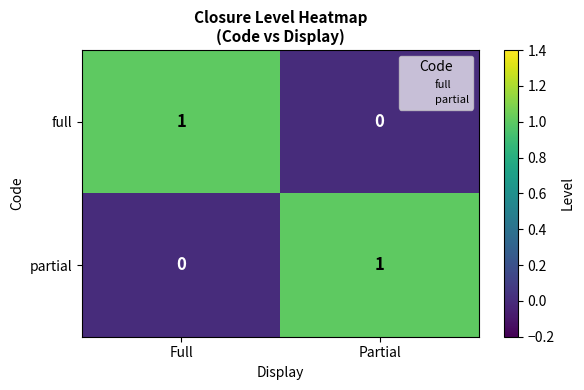

Where is full nearest to the value 0?

Partial